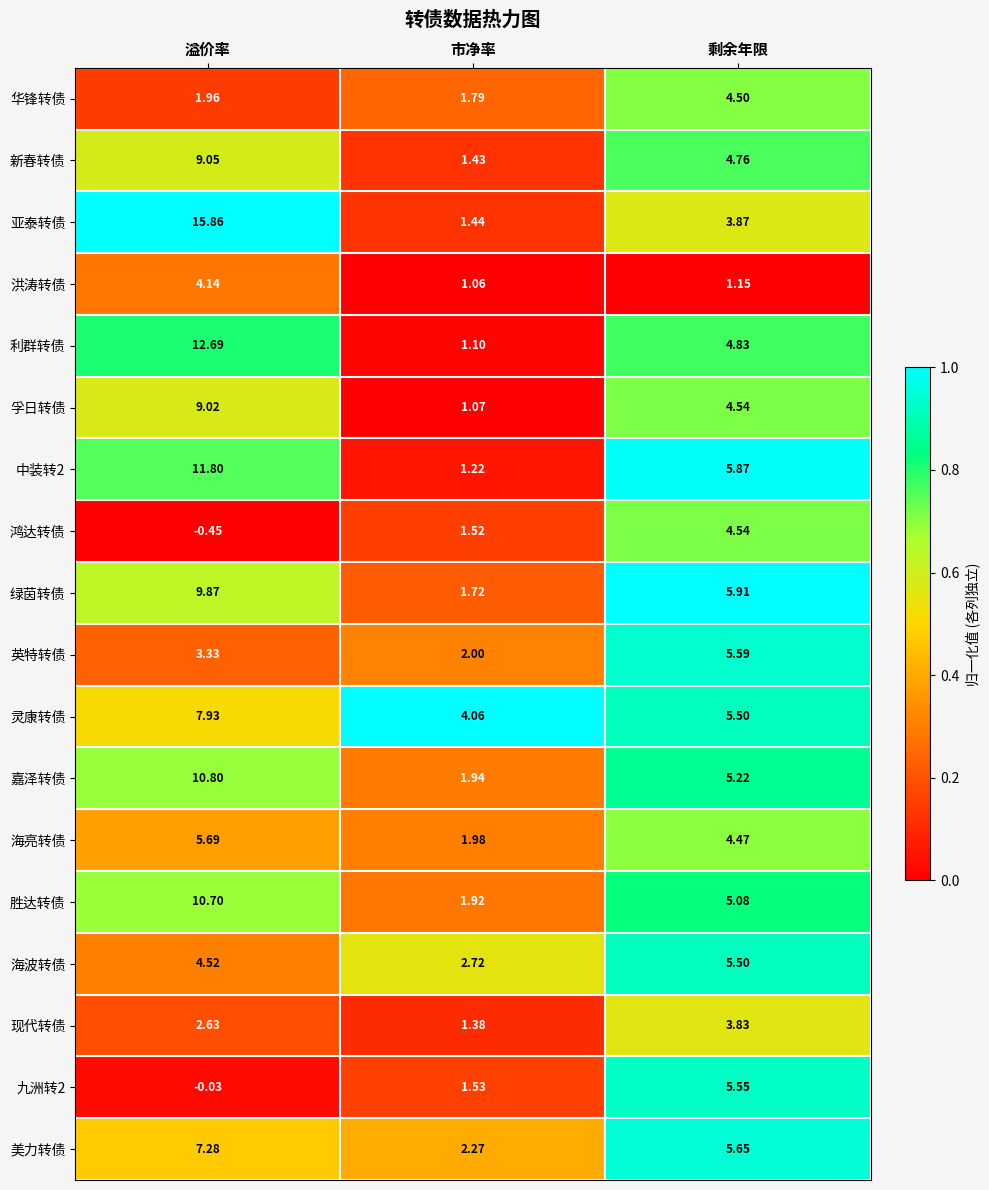

What is the total value across all series at 溢价率?

126.8